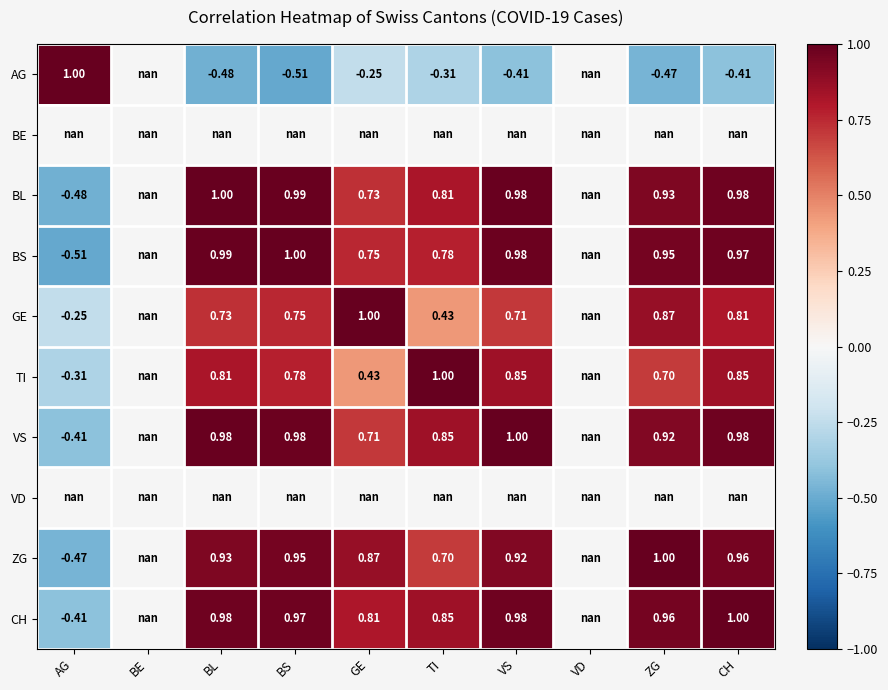

Which series changed the most between GE and CH?

TI